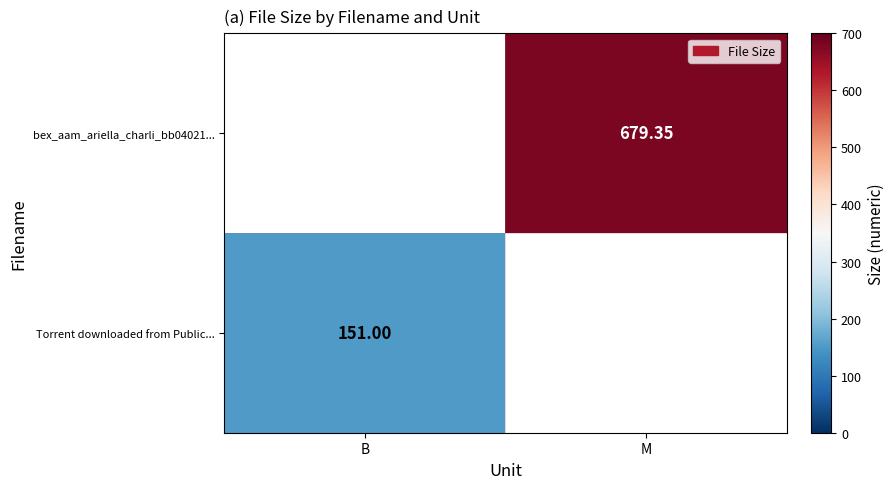

Which has a higher value, B or M?

M